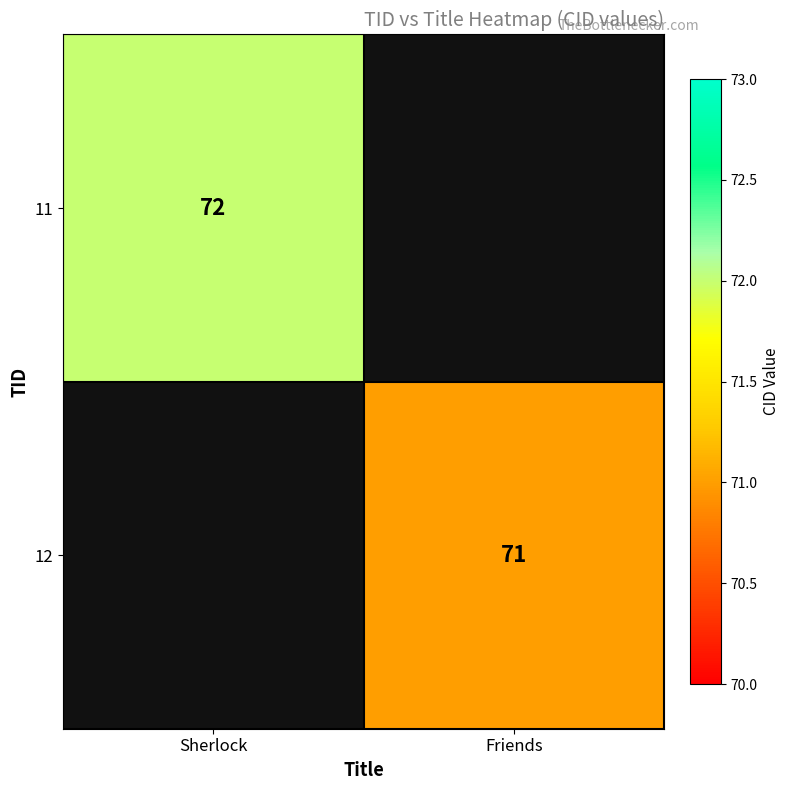

True or false: 11 has a value of 72 at Sherlock.

True